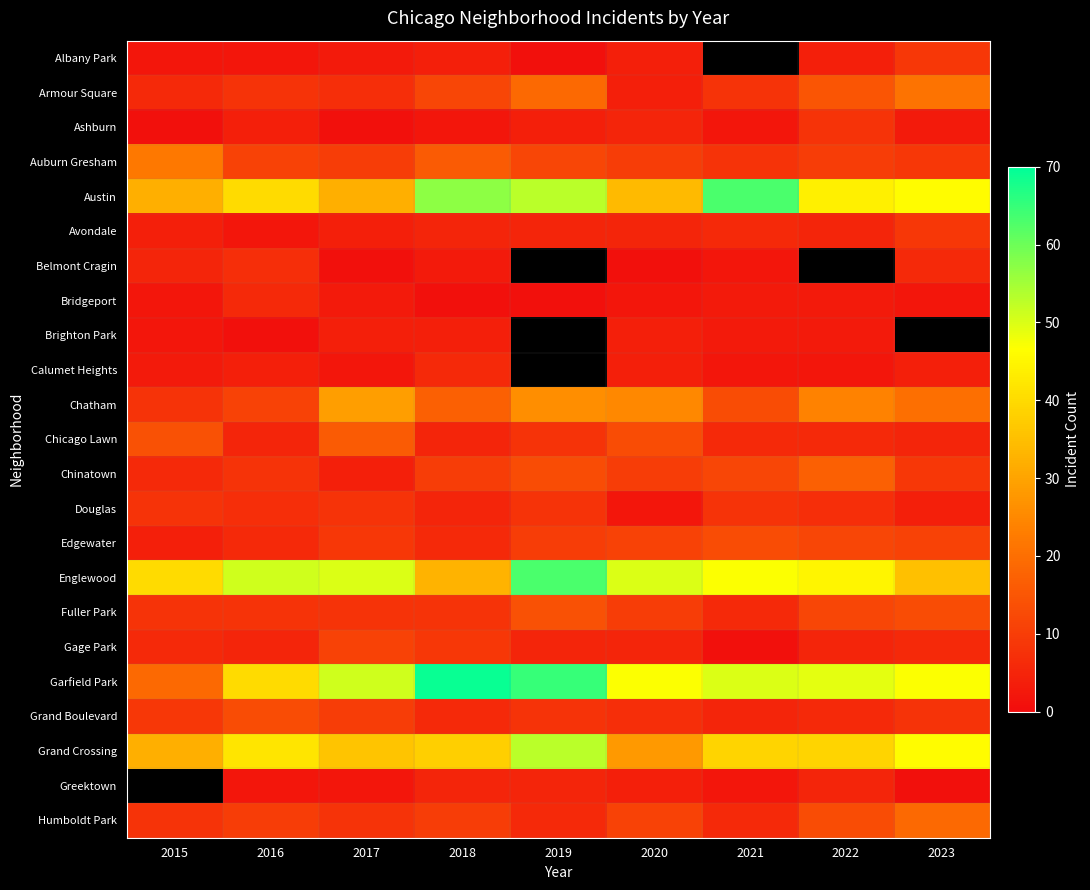

List the labels in order of Albany Park value, largest first.

2023, 2018, 2020, 2015, 2016, 2021, 2022, 2017, 2019